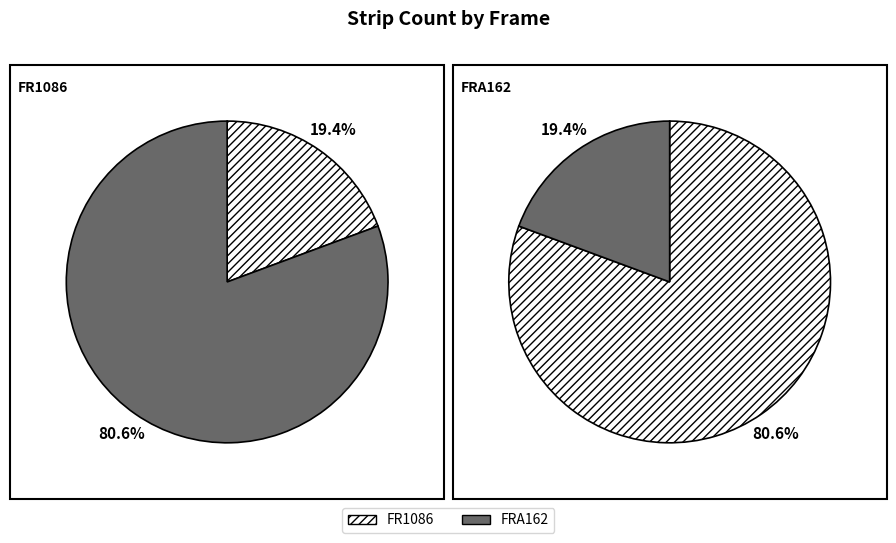

Rank the categories by value from lowest to highest.

FR1086, FRA162